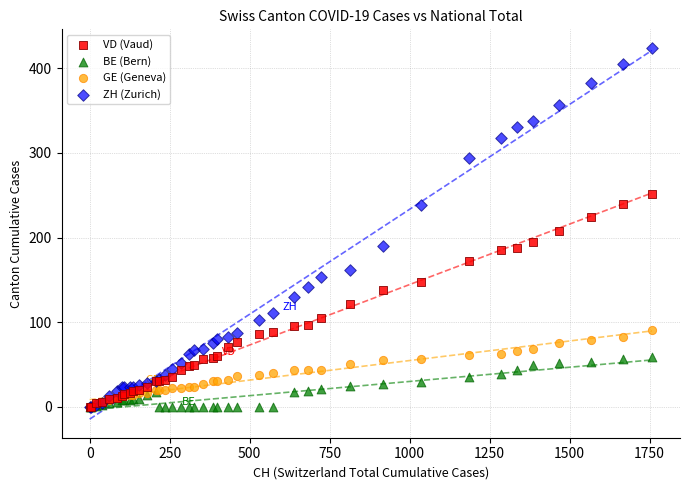

What are all the series names shown in the legend?

VD (Vaud), BE (Bern), GE (Geneva), ZH (Zurich)